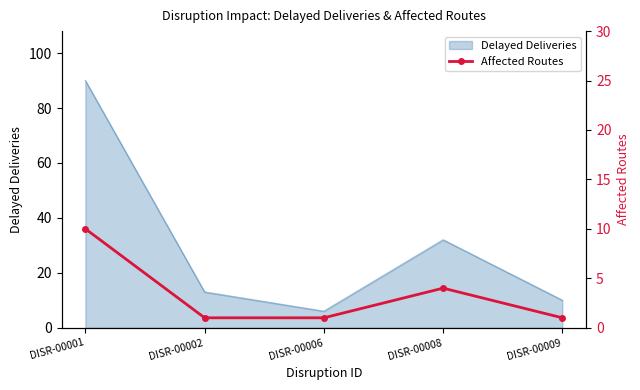

The value of Delayed Deliveries at DISR-00001 is 90. True or false?

True